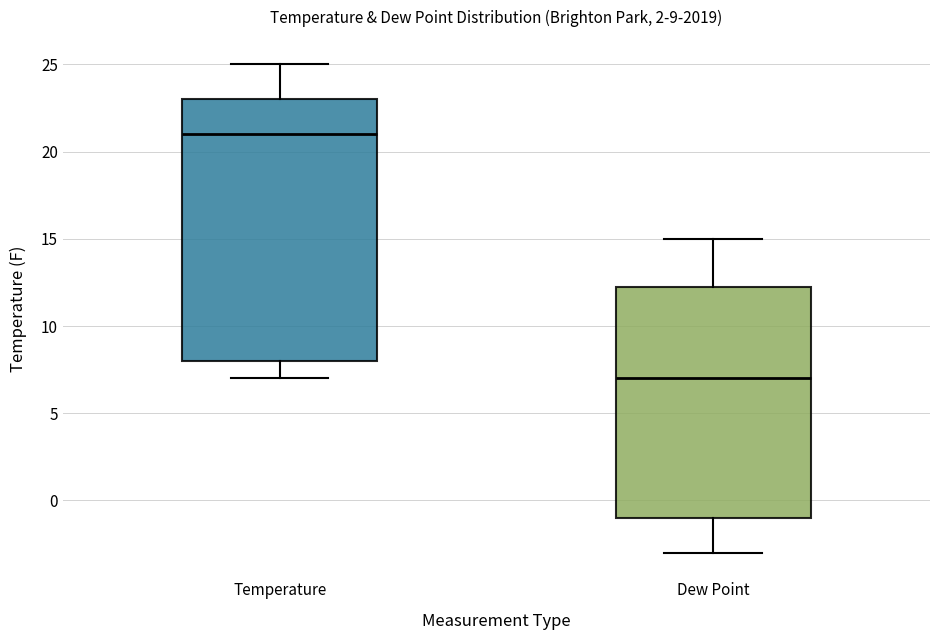

Which box's median line is the highest?

Temperature